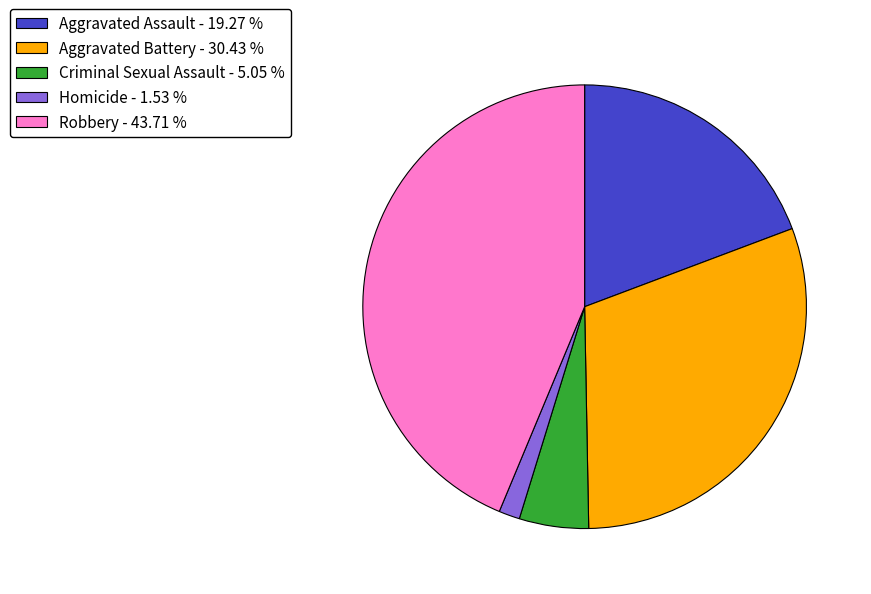

Is the sum of Robbery and Homicide greater than half?

No